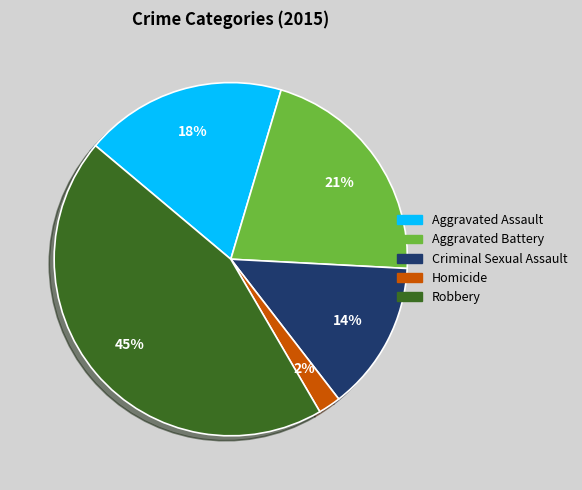

To the nearest percent, what is the average slice percentage?

20%